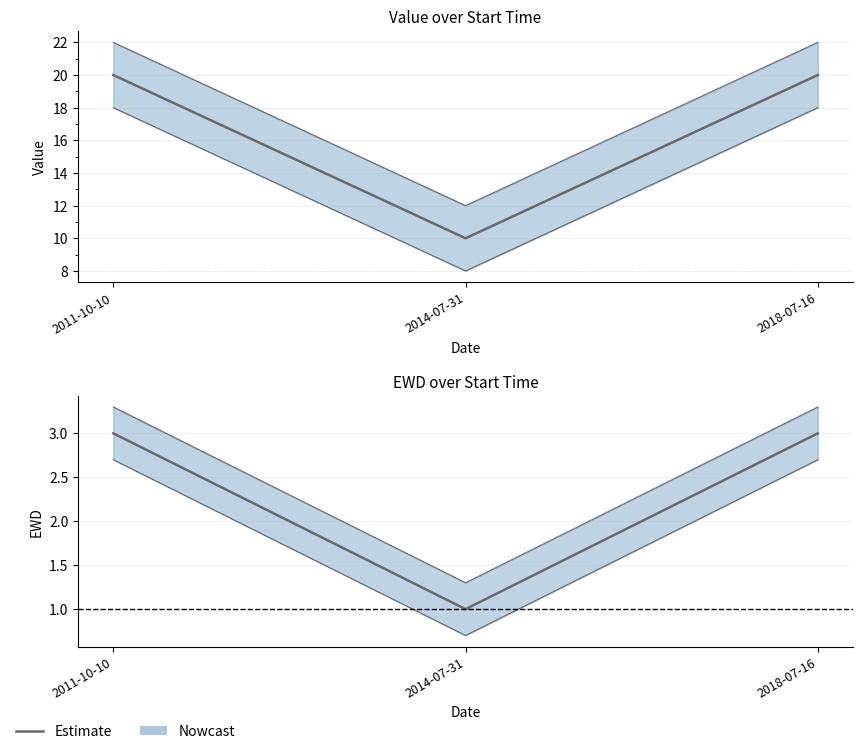

Rank the series by their maximum value, from lowest to highest.

EWD, Value